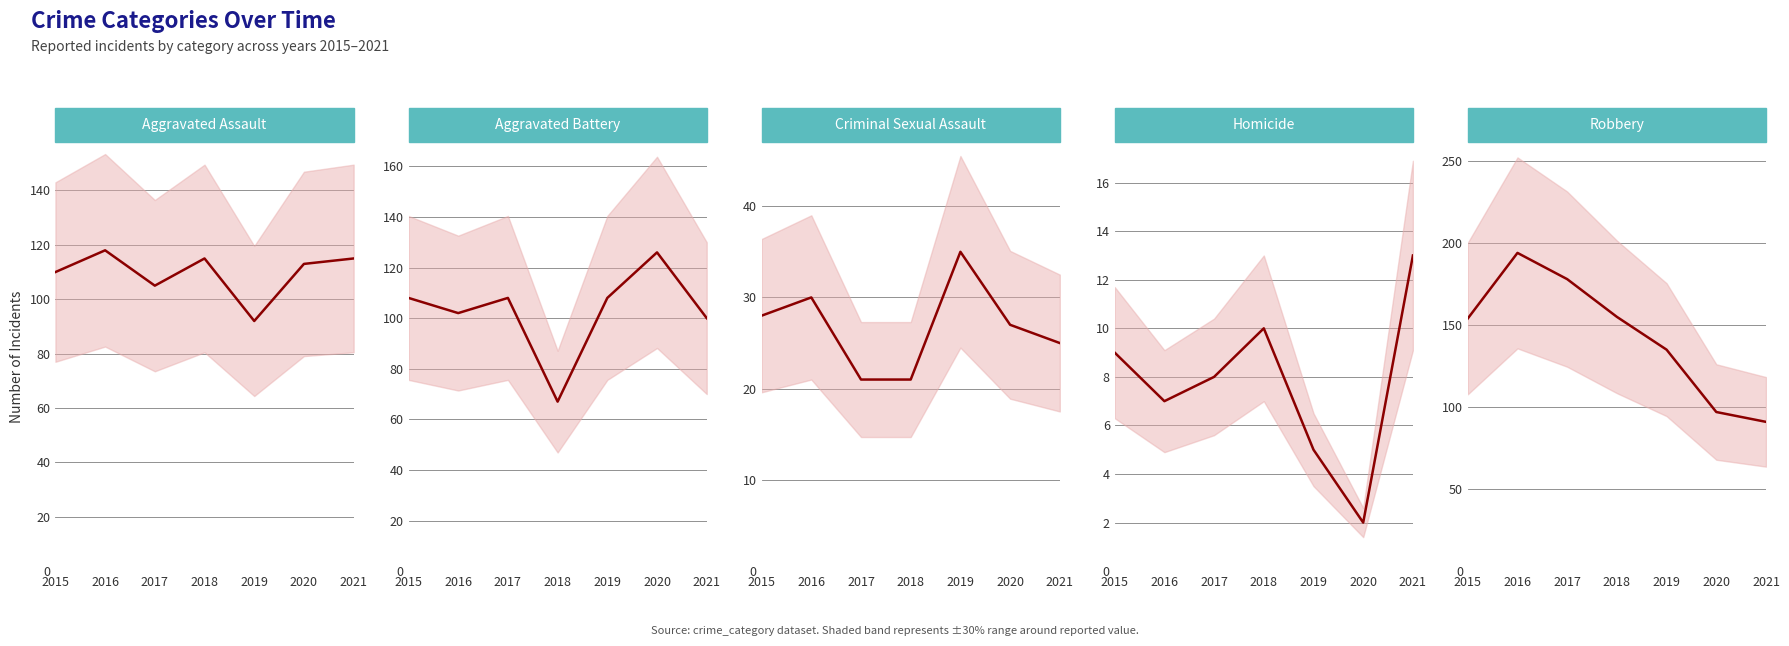

What is the average value of the Aggravated Battery series?

103